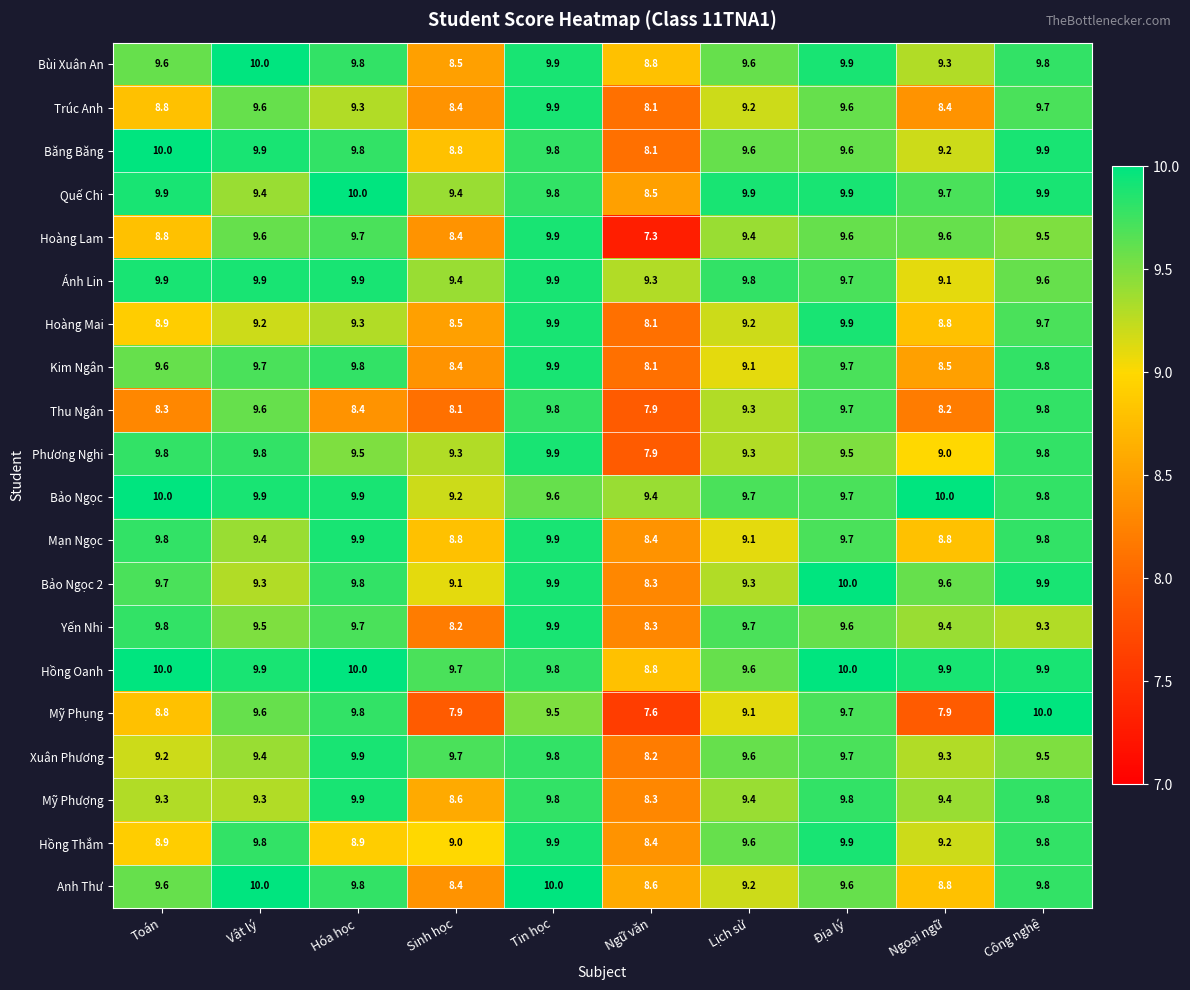

What is the difference between the second highest and second lowest values in the Hoàng Mai series?

1.4